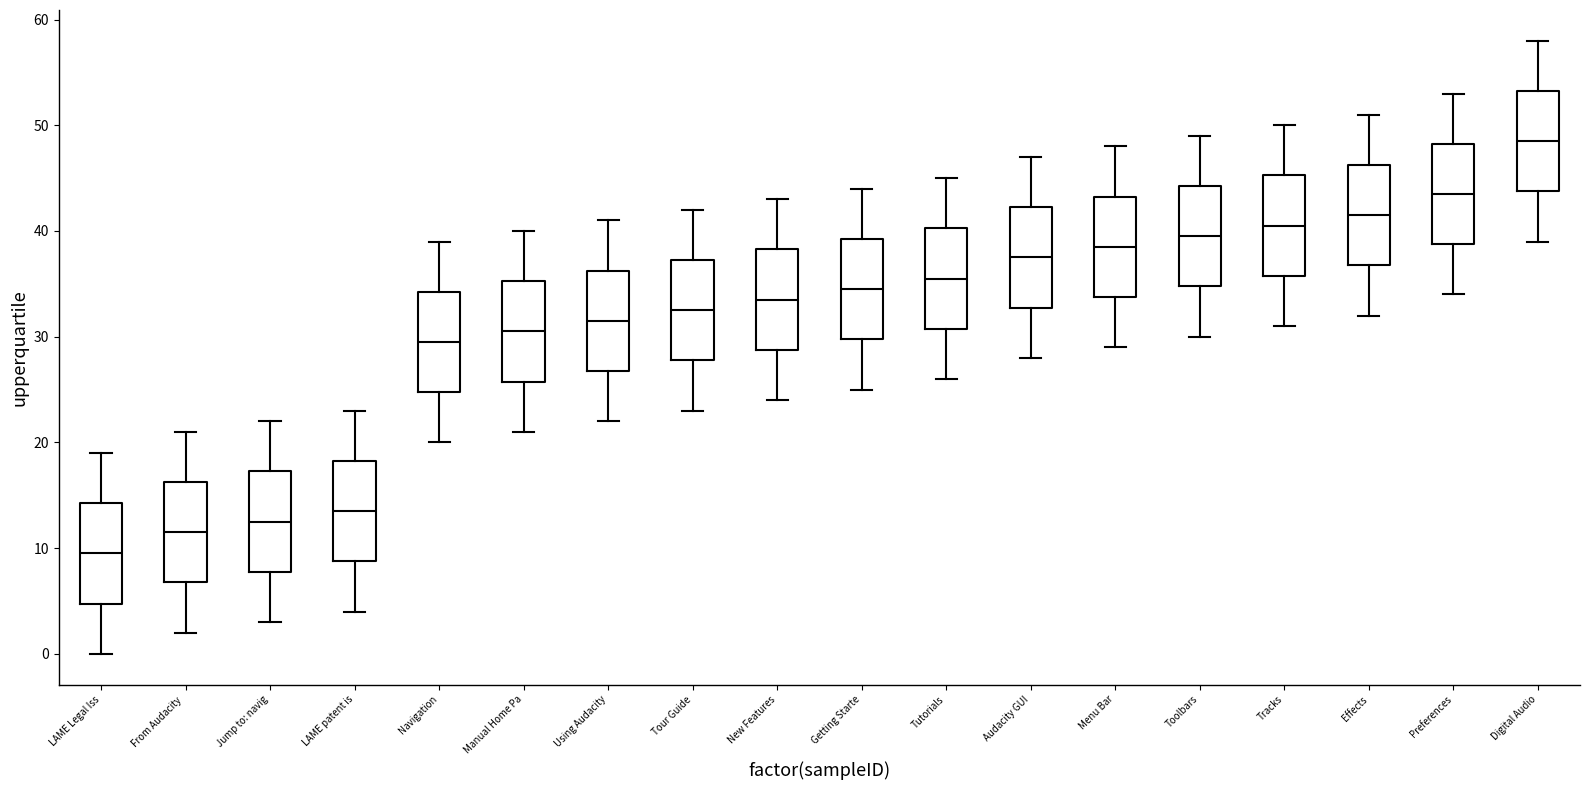

Reading left to right, transcribe this box plot: for each box, give where its median line is, the range the box spans, and where its two whiskers end, as read against the y-axis. The values are not printed on the chart, so give them approximately, as read against the axis.

LAME Legal Iss: median 10, box 5 to 14, whiskers 0 to 19
From Audacity: median 12, box 7 to 16, whiskers 2 to 21
Jump to: navig: median 13, box 8 to 17, whiskers 3 to 22
LAME patent is: median 14, box 9 to 18, whiskers 4 to 23
Navigation: median 30, box 25 to 34, whiskers 20 to 39
Manual Home Pa: median 31, box 26 to 35, whiskers 21 to 40
Using Audacity: median 32, box 27 to 36, whiskers 22 to 41
Tour Guide: median 33, box 28 to 37, whiskers 23 to 42
New Features: median 34, box 29 to 38, whiskers 24 to 43
Getting Starte: median 35, box 30 to 39, whiskers 25 to 44
Tutorials: median 36, box 31 to 40, whiskers 26 to 45
Audacity GUI: median 38, box 33 to 42, whiskers 28 to 47
Menu Bar: median 39, box 34 to 43, whiskers 29 to 48
Toolbars: median 40, box 35 to 44, whiskers 30 to 49
Tracks: median 41, box 36 to 45, whiskers 31 to 50
Effects: median 42, box 37 to 46, whiskers 32 to 51
Preferences: median 44, box 39 to 48, whiskers 34 to 53
Digital Audio: median 49, box 44 to 53, whiskers 39 to 58